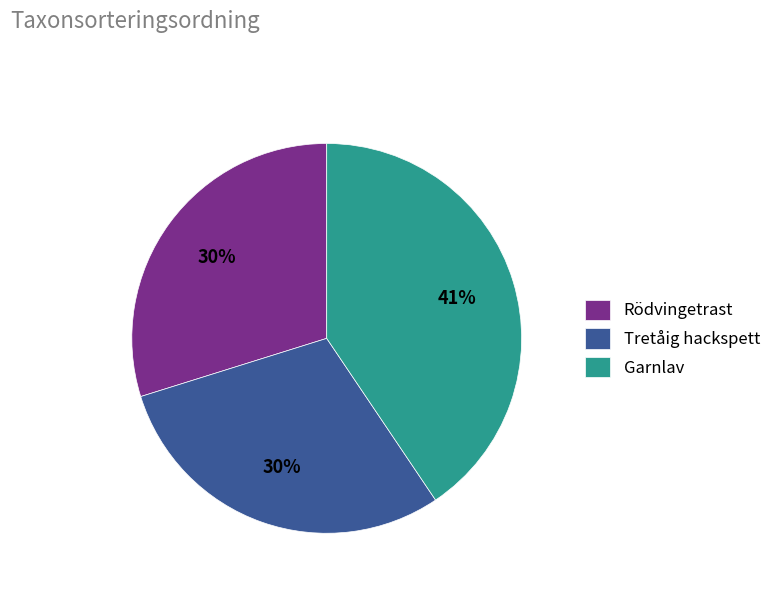

Which slice is the largest?

Garnlav